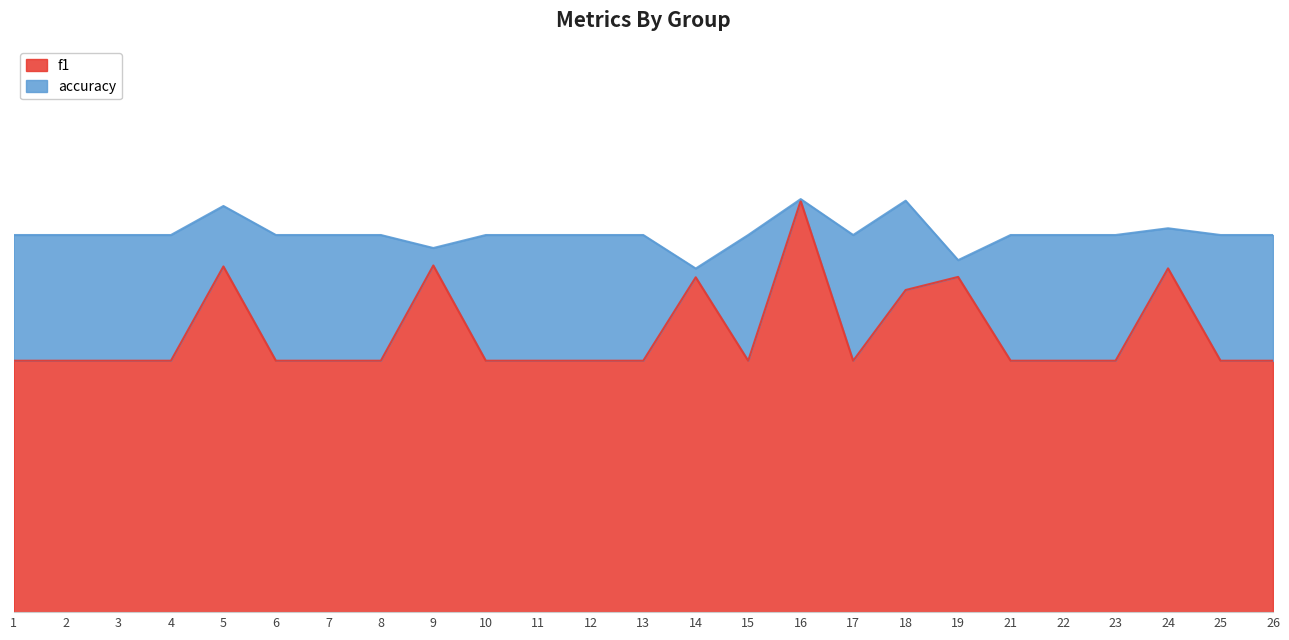

At which category is the sum across all series the highest?

16